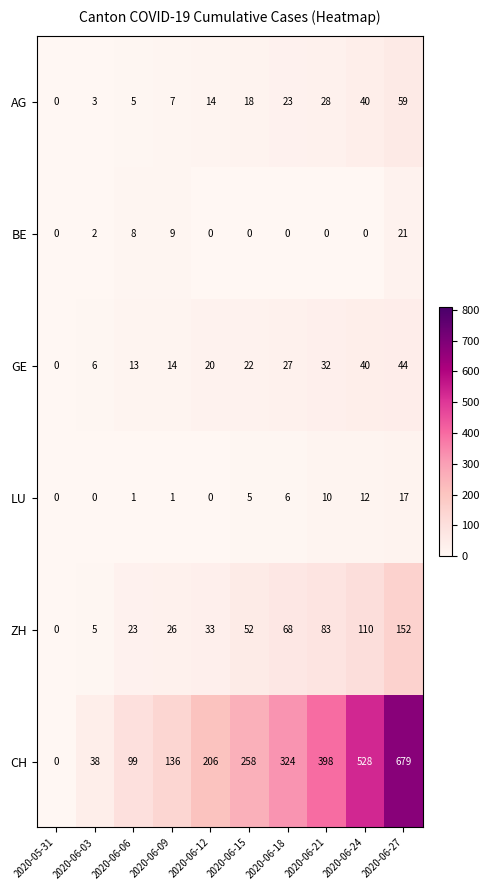

Rank the series by their maximum value, from highest to lowest.

CH, ZH, AG, GE, BE, LU